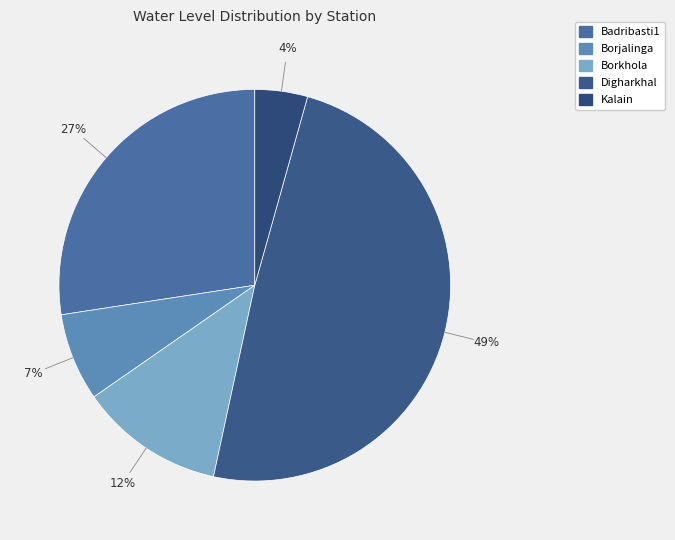

Rank the categories by value from lowest to highest.

Kalain, Borjalinga, Borkhola, Badribasti1, Digharkhal